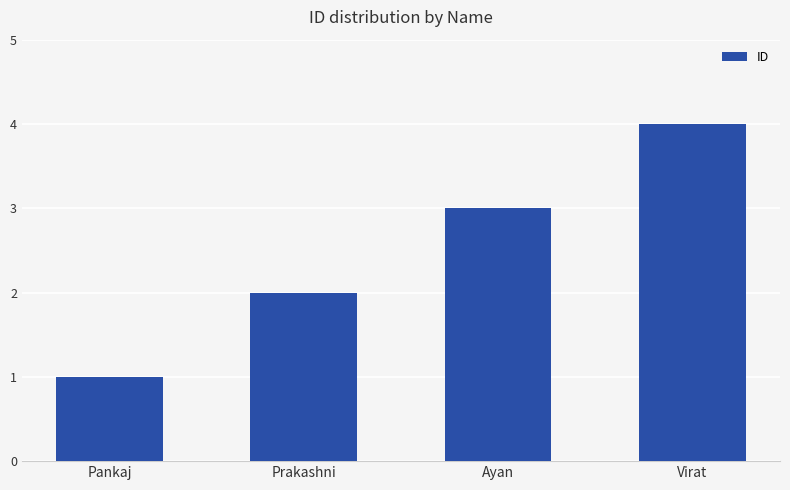

What is the change in value from Ayan to Virat?

+1